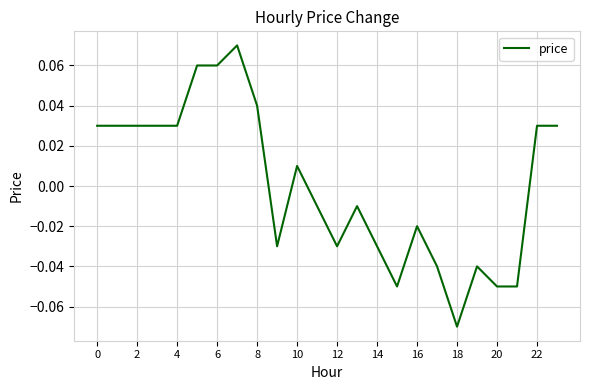

How many lines are shown in the chart?

1